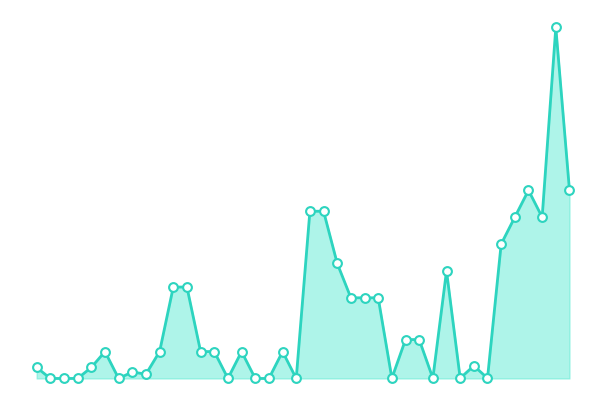

Does the chart have visible grid lines?

No